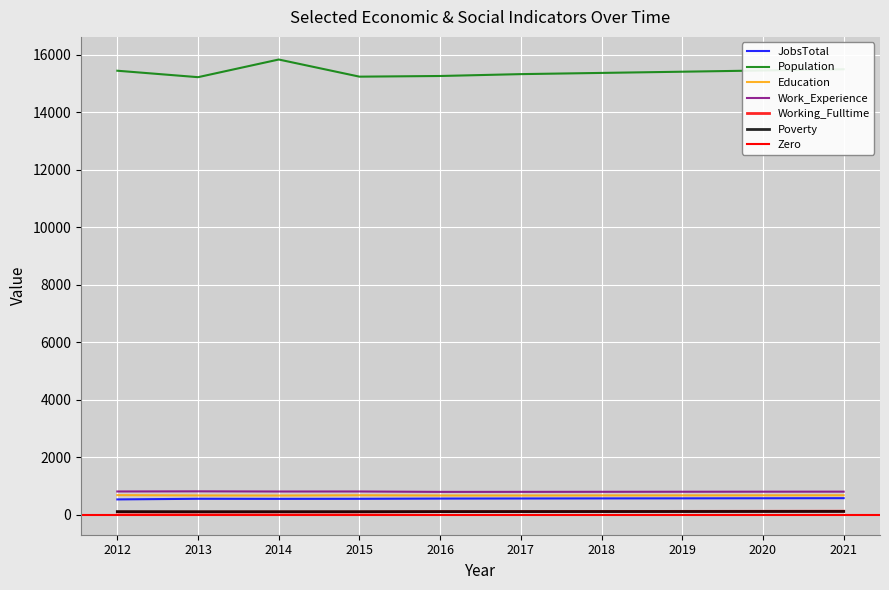

Reading left to right, transcribe all the data shown in this chart.

JobsTotal: 529	551	548	550	558	561	564	566	569	572
Population: 15437	15213	15827	15231	15254	15319	15361	15403	15446	15488
Education: 678	667	664	674	665	665	668	669	671	673
Work_Experience: 805	810	804	805	791	792	794	796	798	799
Working_Fulltime: 89	88	91	91	104	107	110	113	116	119
Poverty: 105	102	102	103	105	106	107	108	110	111